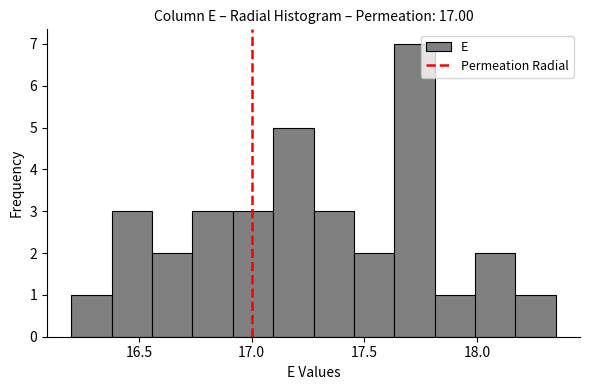

Read against the x-axis, roughly where is the centre of the tallest bar?

17.70